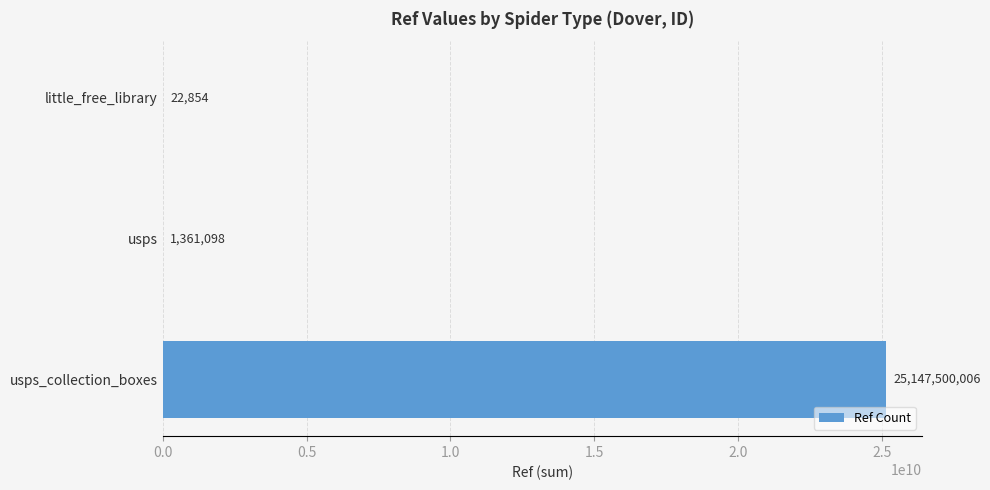

Is it true that the value at usps_collection_boxes is 40875278113?

False